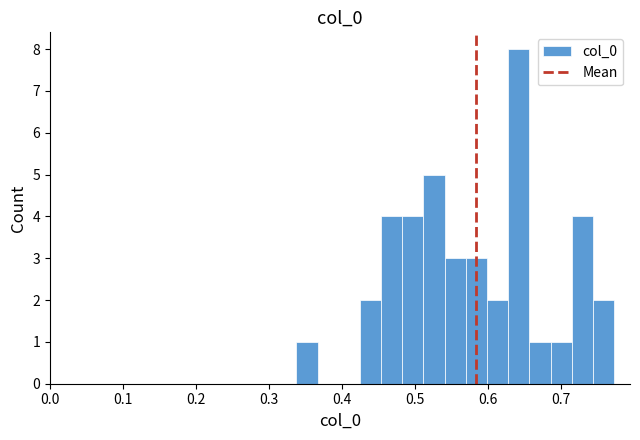

Read against the x-axis, roughly where is the centre of the tallest bar?

0.64